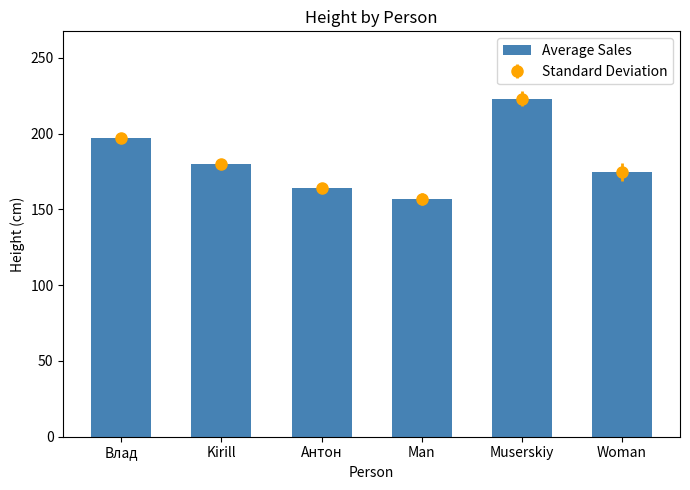

What is the change in value from Влад to Muserskiy?

+26